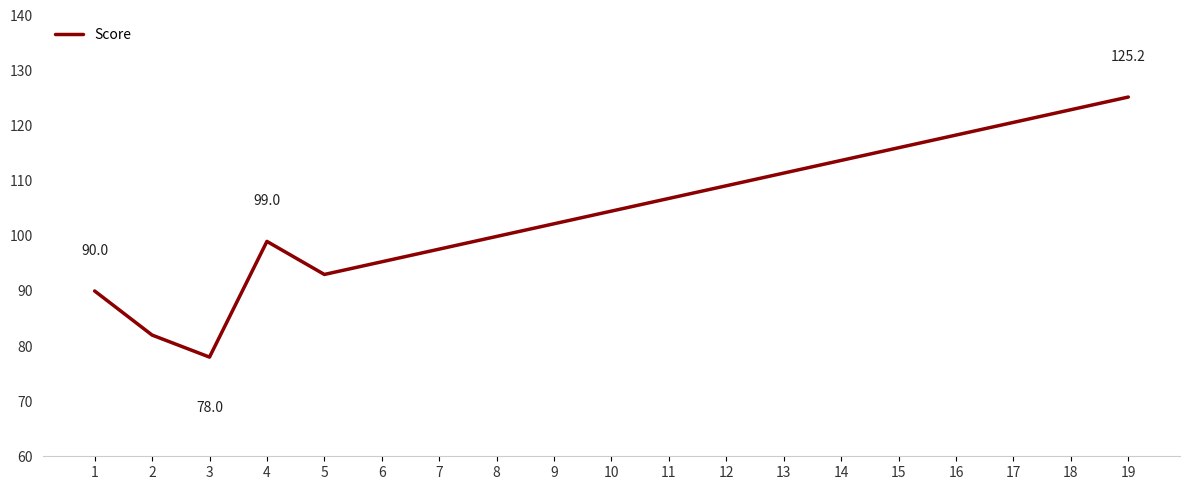

Rank the categories by value from lowest to highest.

3, 2, 1, 5, 6, 7, 4, 8, 9, 10, 11, 12, 13, 14, 15, 16, 17, 18, 19